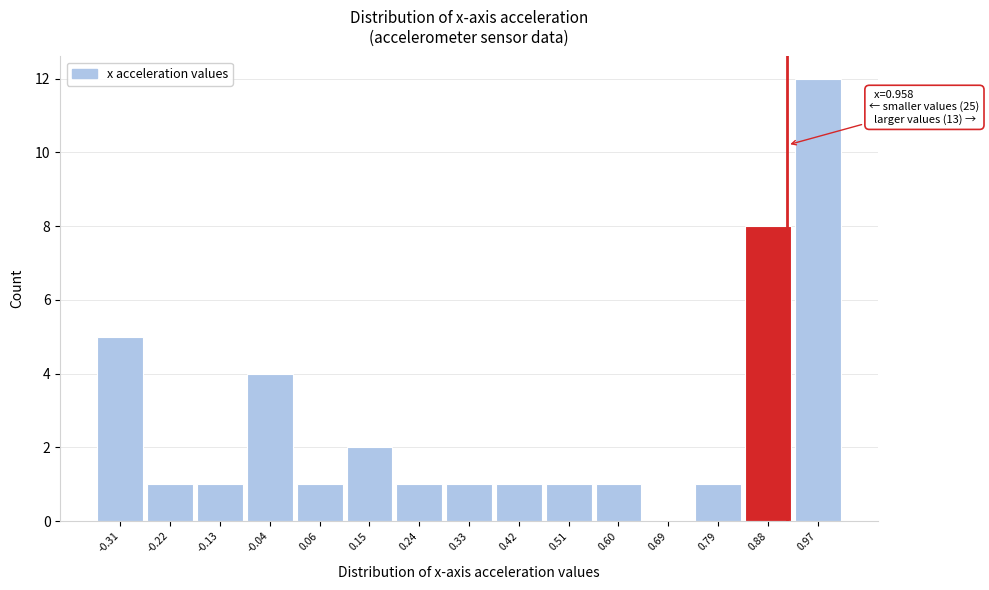

Reading right to left, extract all data points from this chart.

0.97=12	0.88=8	0.79=1	0.69=0	0.60=1	0.51=1	0.42=1	0.33=1	0.24=1	0.15=2	0.06=1	-0.04=4	-0.13=1	-0.22=1	-0.31=5